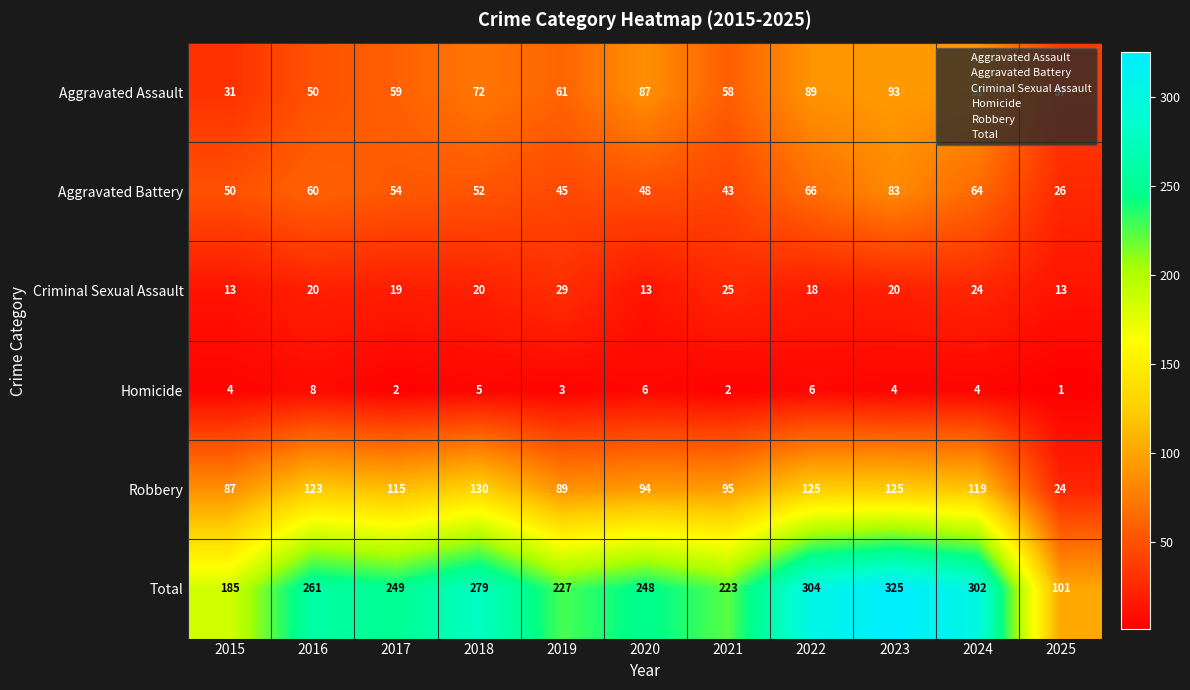

At which label does Criminal Sexual Assault reach its peak?

2019